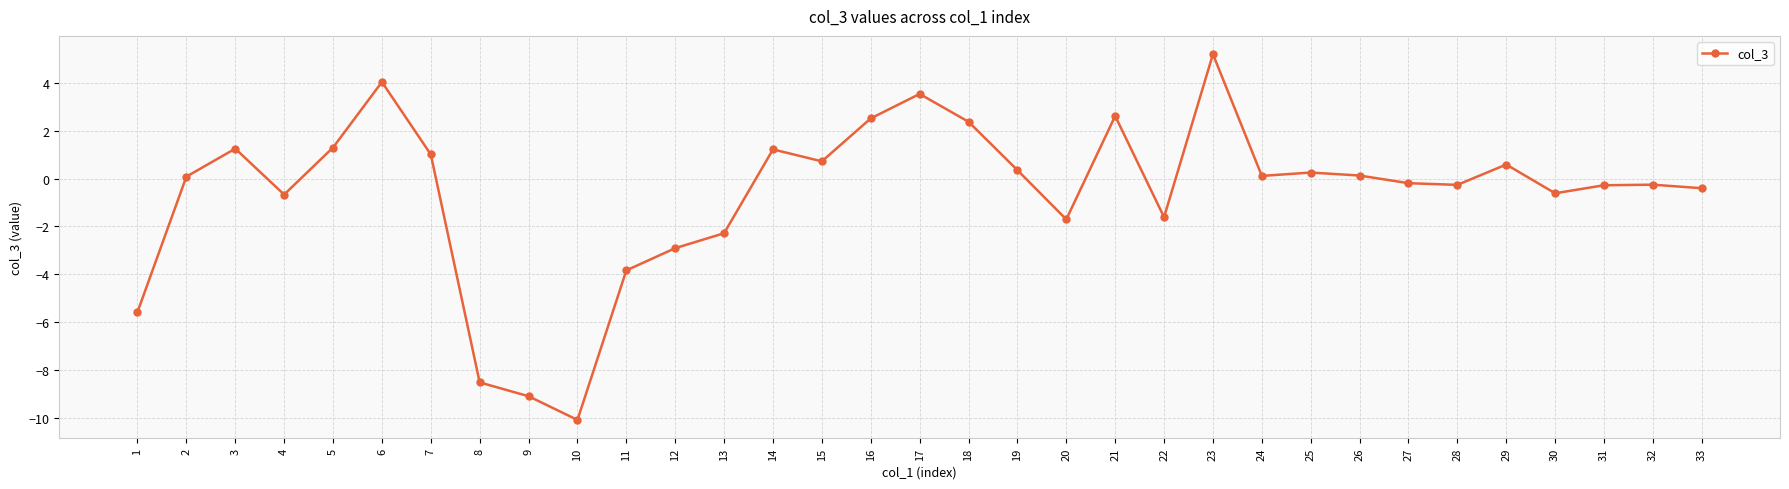

At which category does the data reach its first local valley?

4